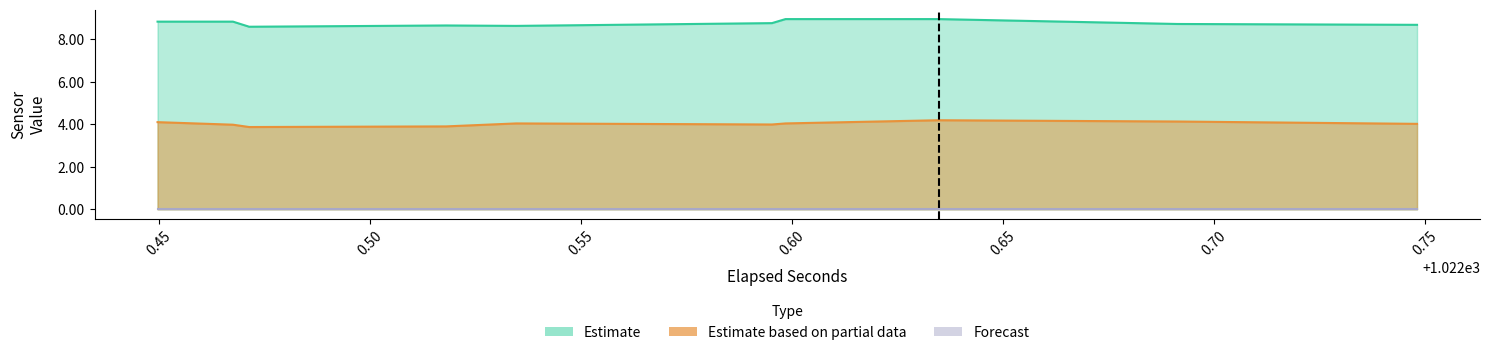

What is the average value of the Estimate based on partial data series?

4.0